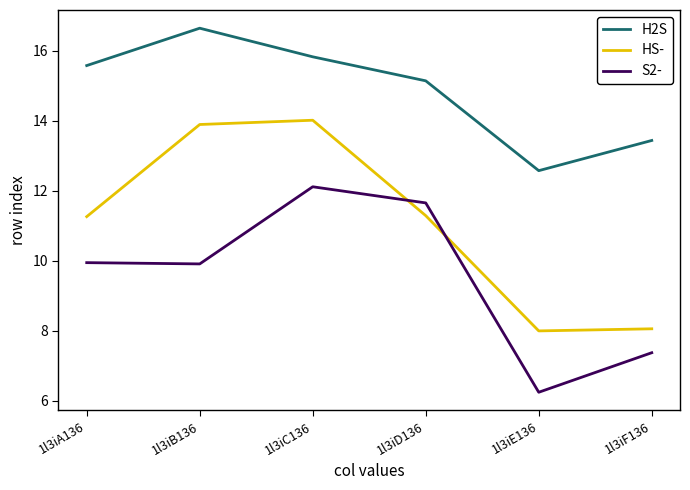

Which series changed the most between 1l3iB136 and 1l3iE136?

HS-